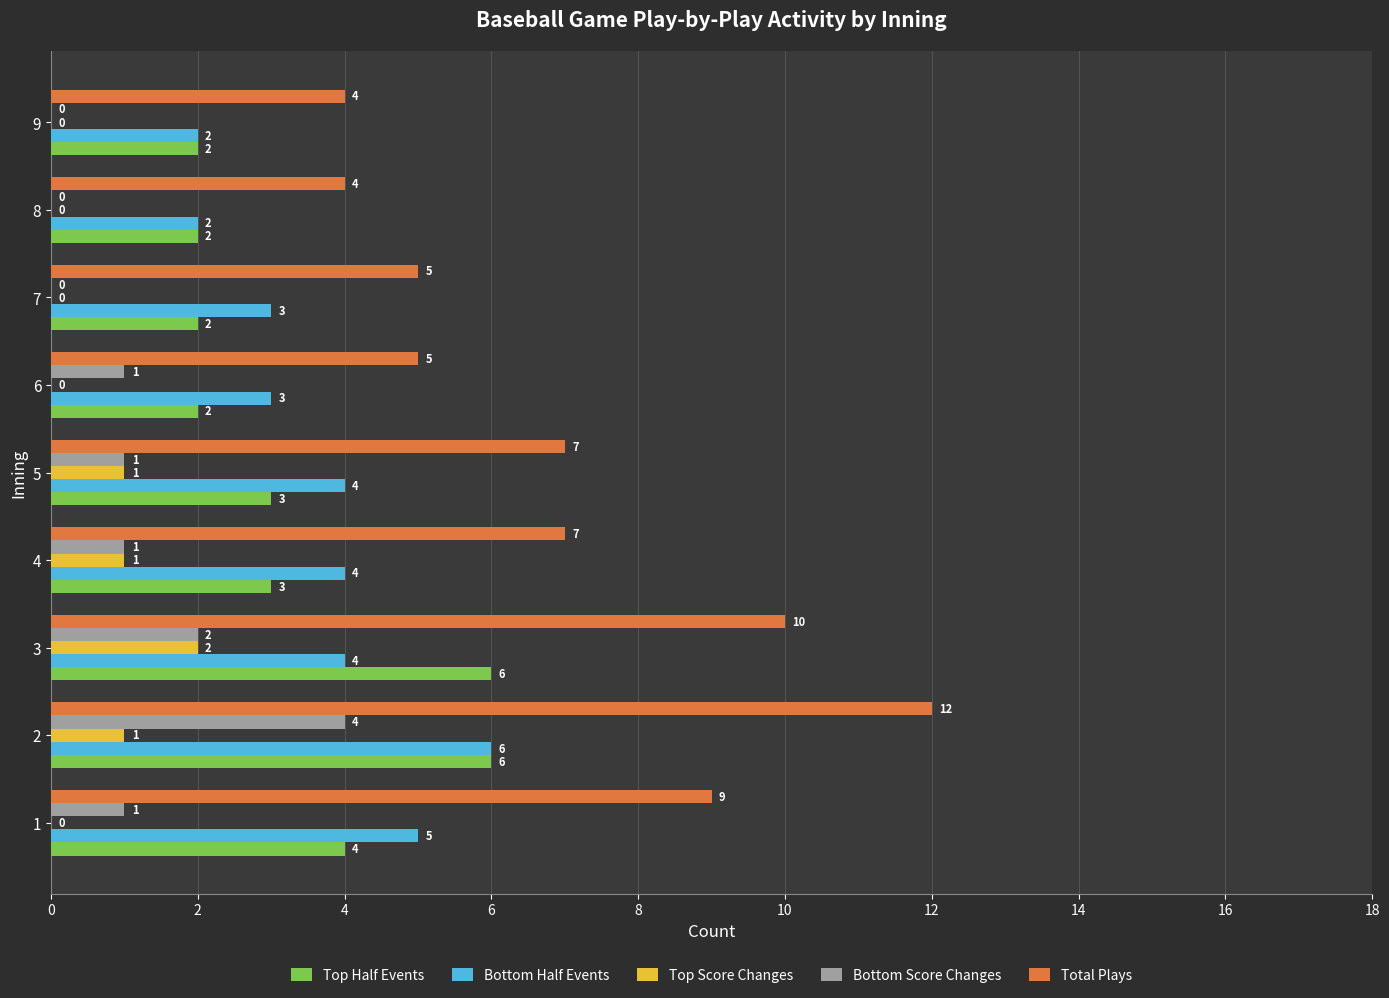

Which series changed the most between 3 and 7?

Total Plays